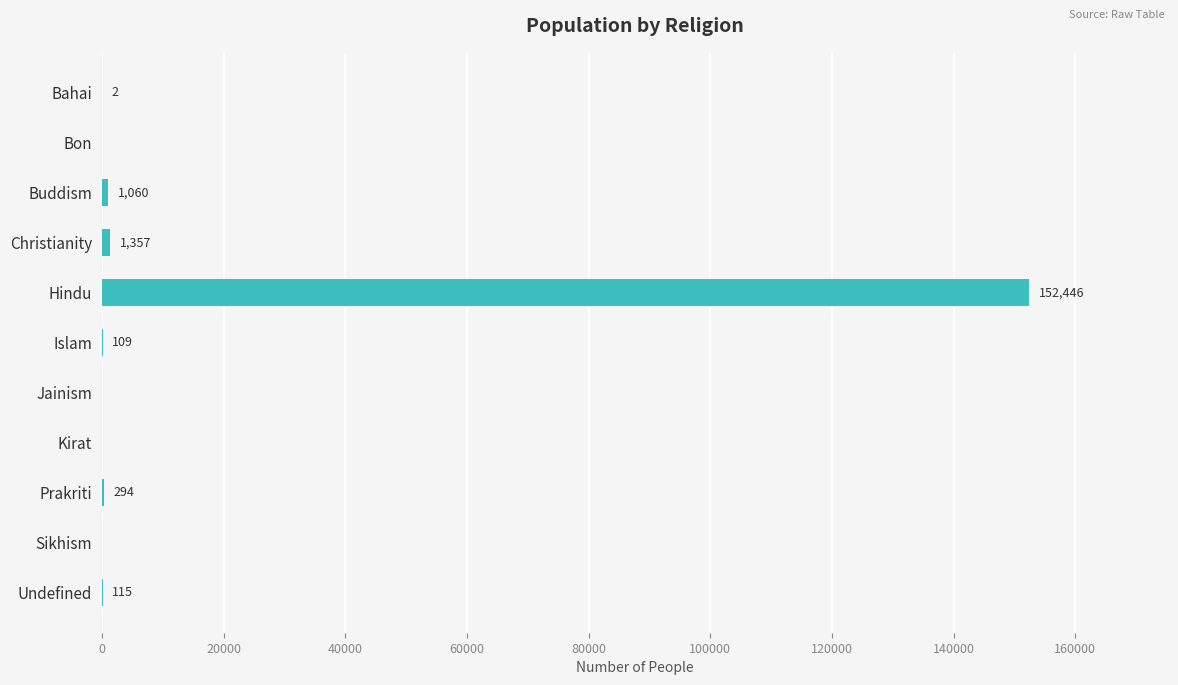

The value at Prakriti is 294. True or false?

True